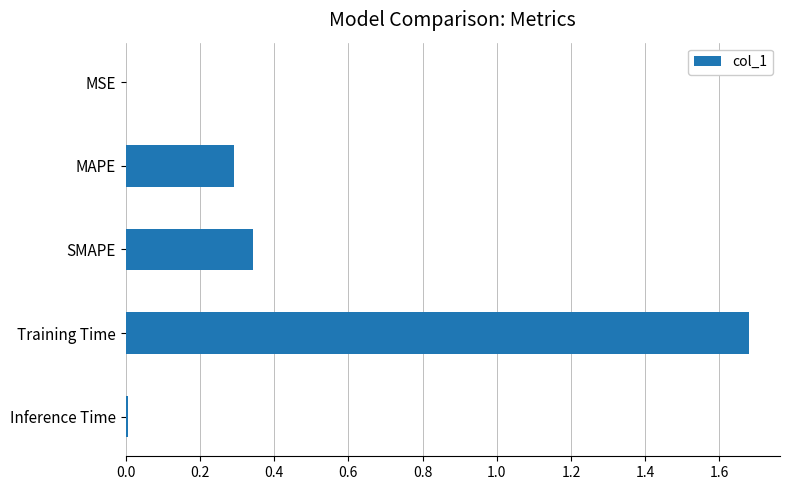

What is the sum of all values?

2.3